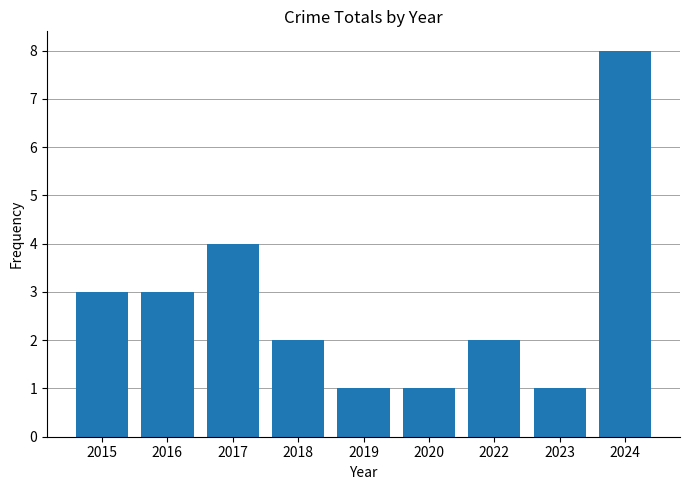

How many values are between 1 and 3?

7